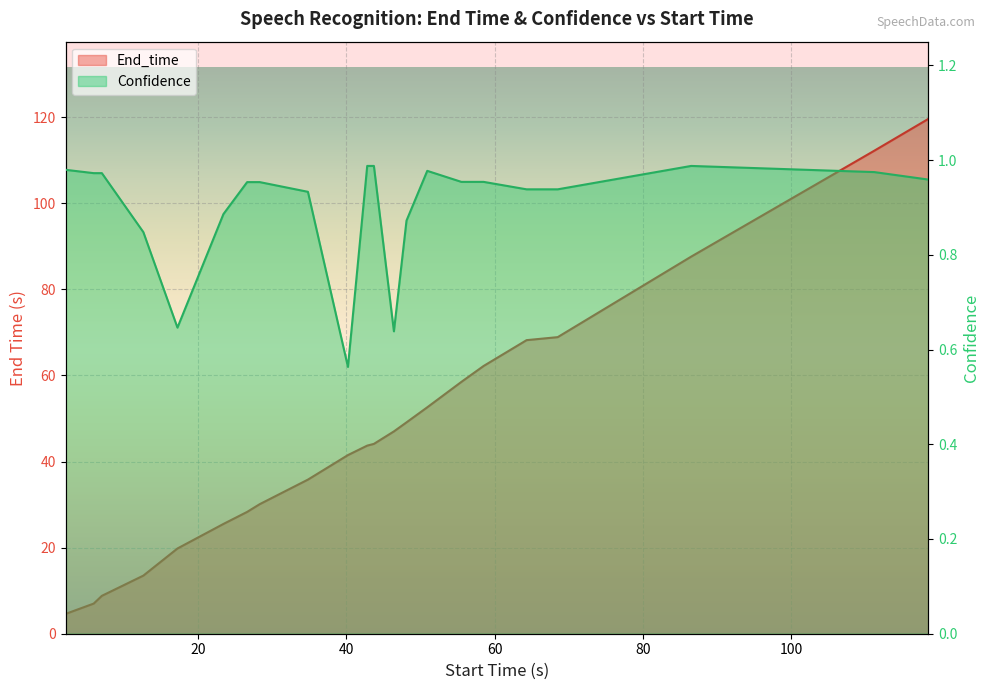

At which category is the sum across all series the highest?

118.5